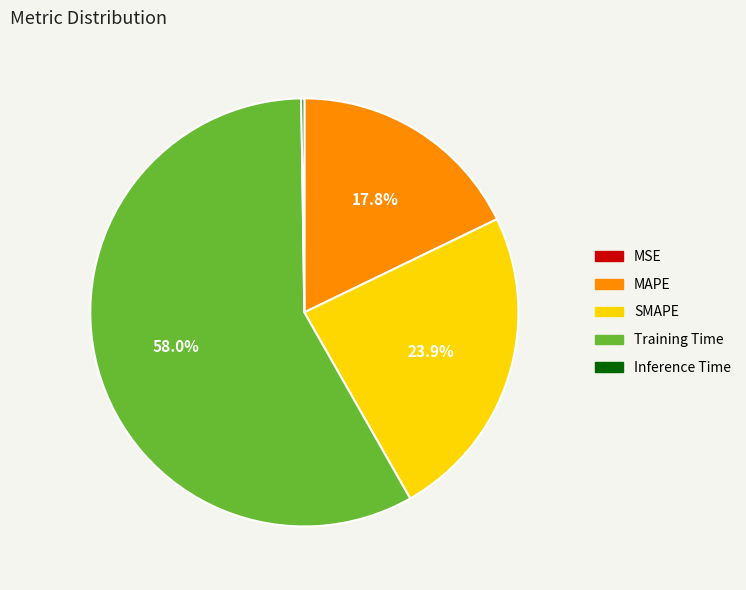

True or false: Training Time accounts for 71% of the total.

False